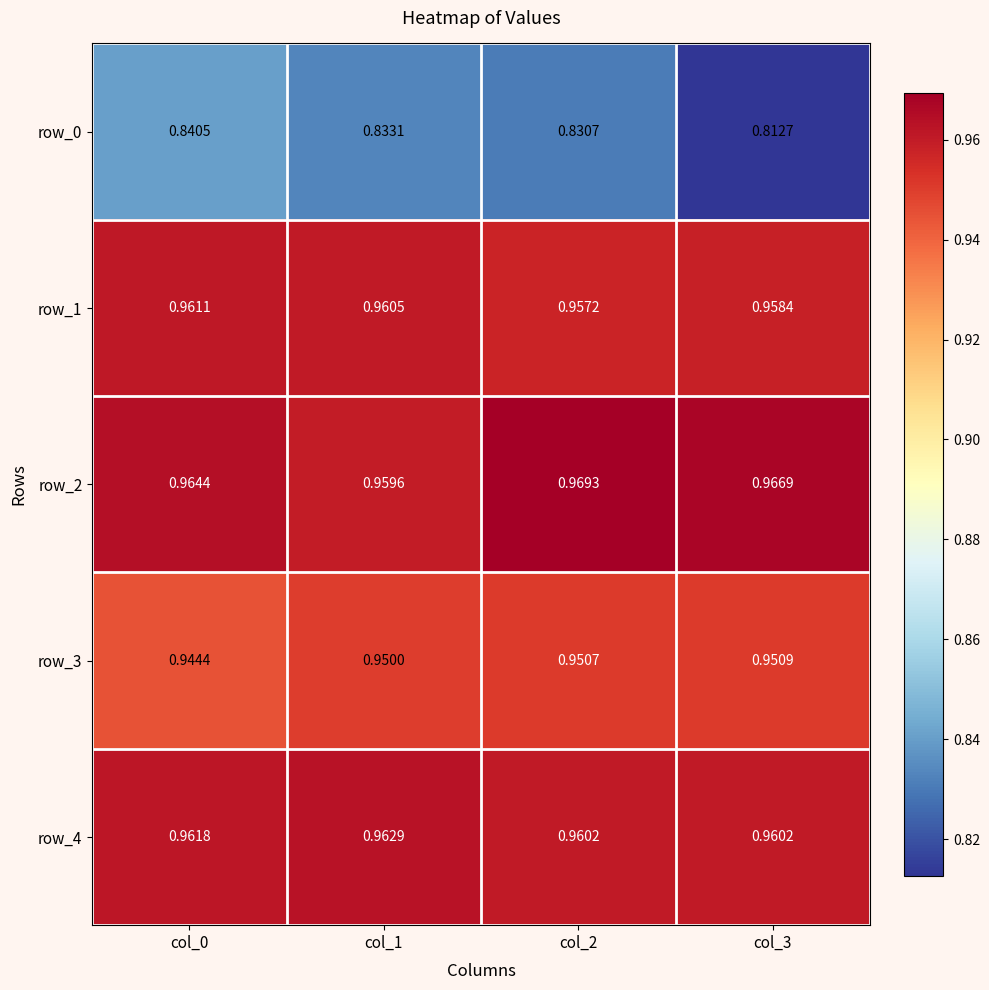

How many row_1 values are between 0 and 1?

4